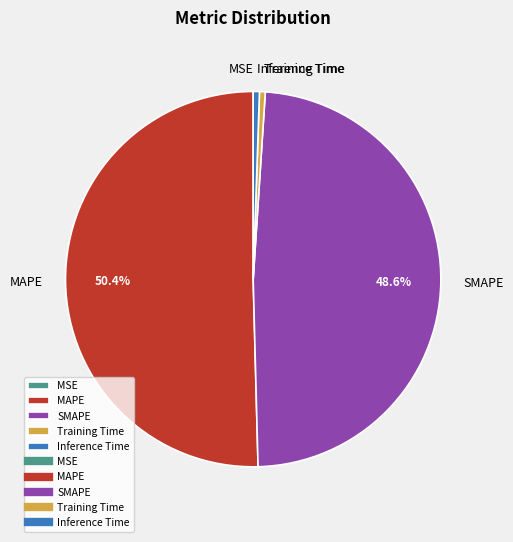

What is the majority slice?

MAPE